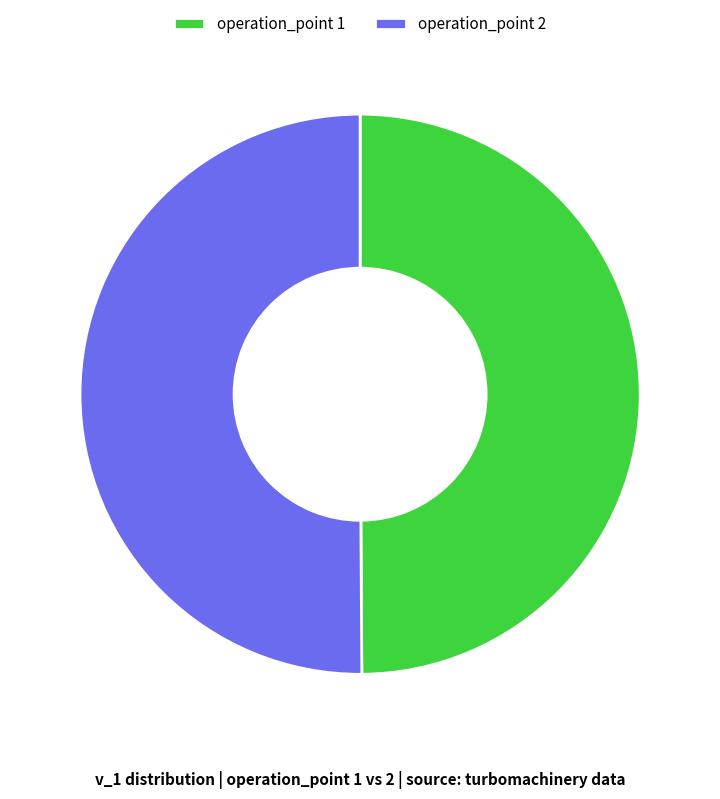

Do operation_point 1 and operation_point 2 together represent more than half of the pie?

Yes